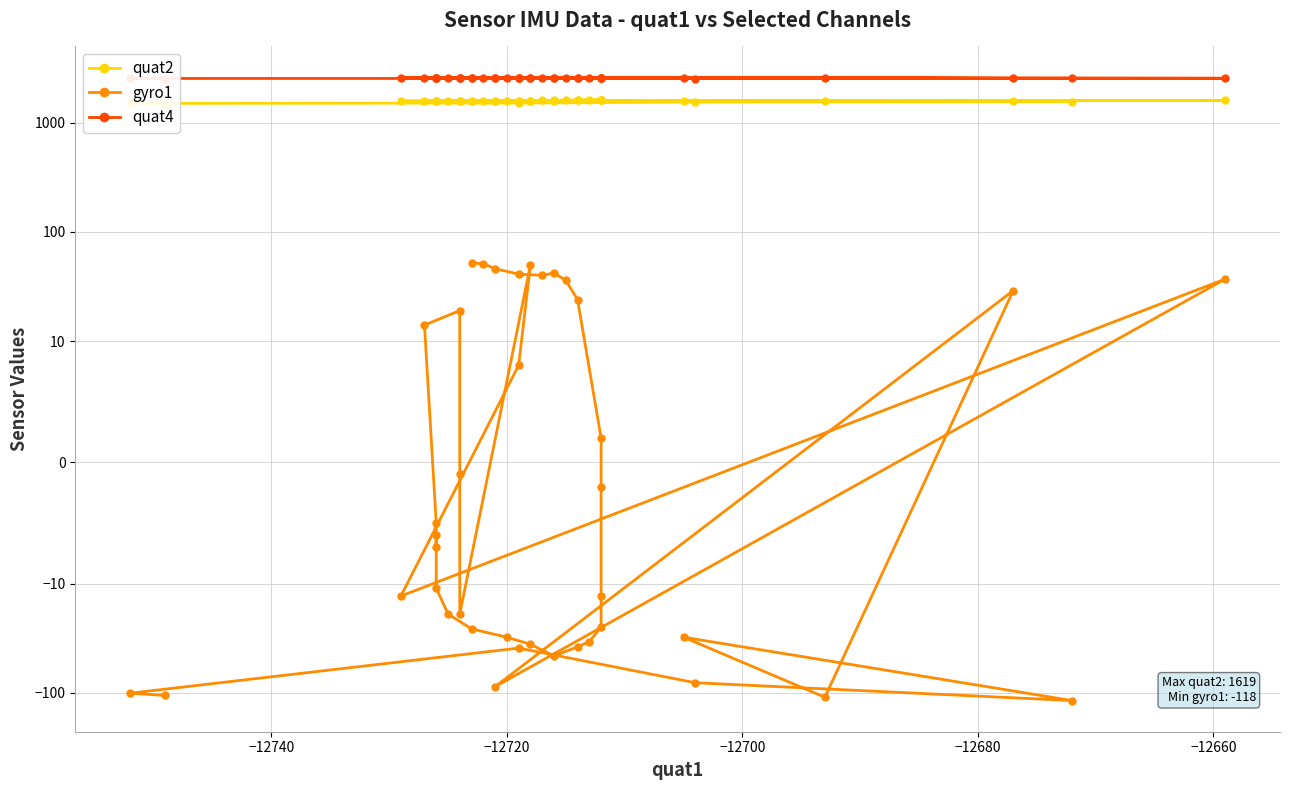

At which category does gyro1 reach its first local peak?

−12720